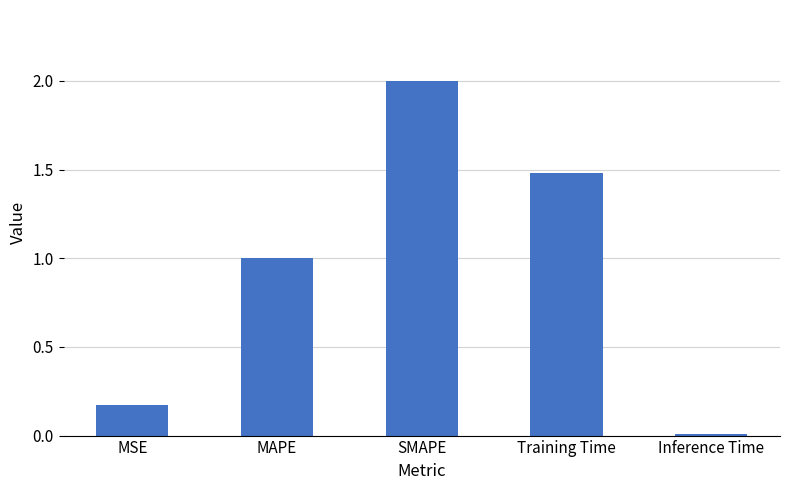

Which category has the highest value across all series?

SMAPE